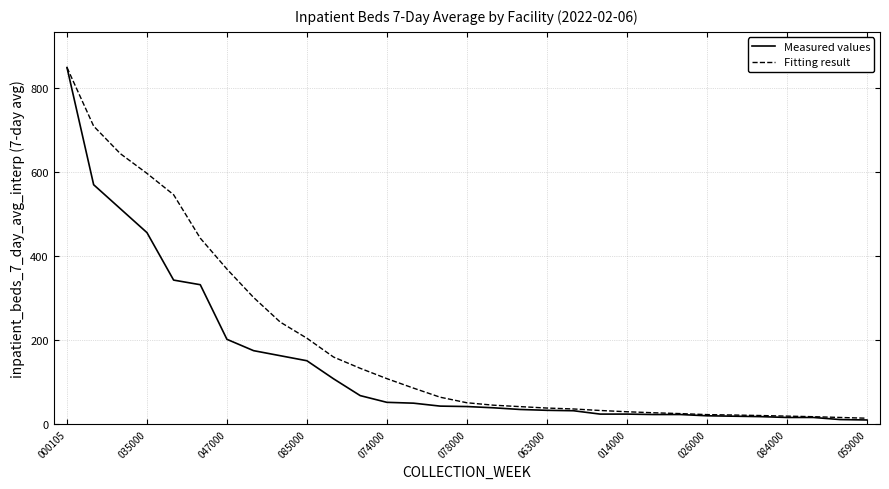

How many lines are shown in the chart?

2